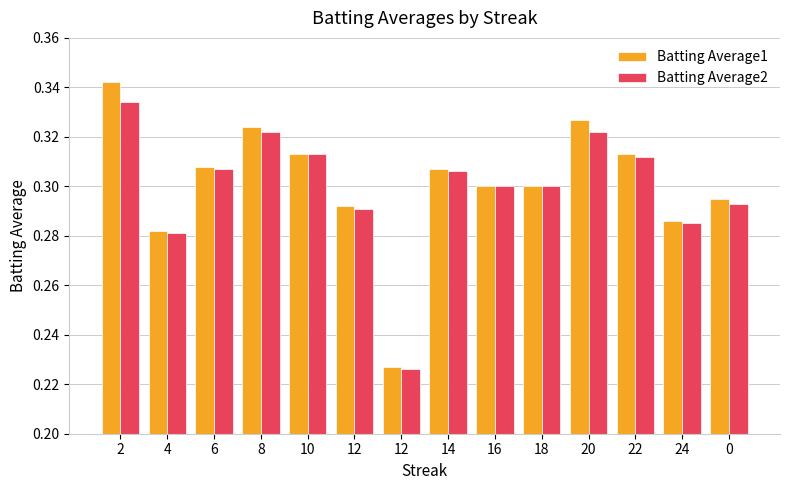

At which category does the chart reach its minimum across all series?

12